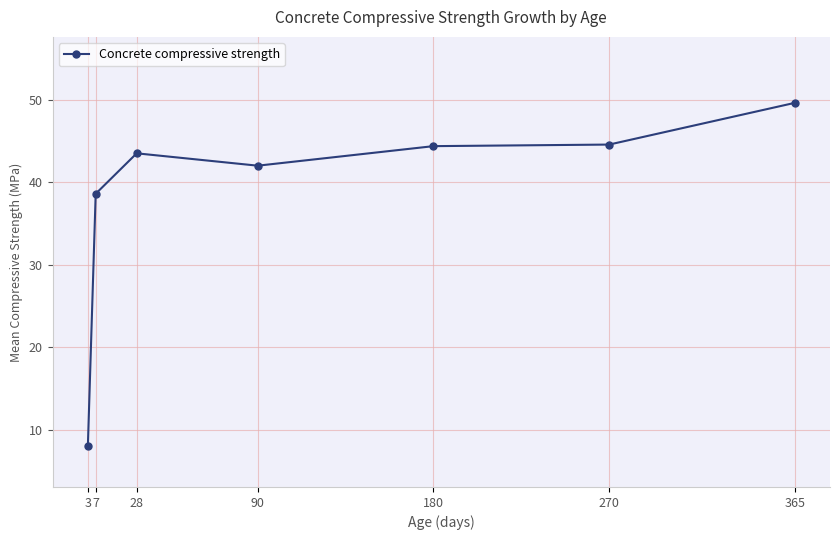

What is the ratio of the value at 3 to the value at 28?

0.2